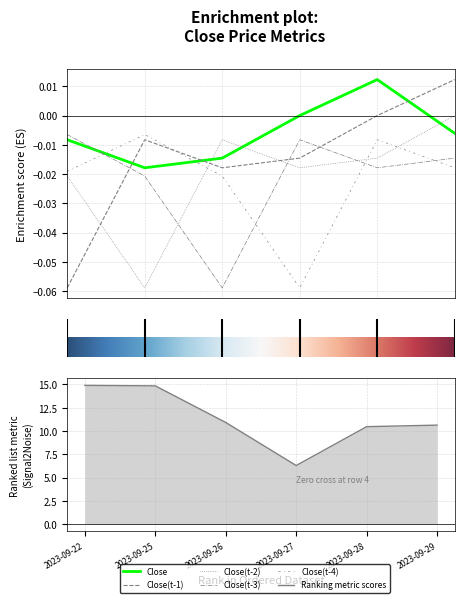

What is the difference between the maximum and minimum values in the Close(t-3) series?

0.1